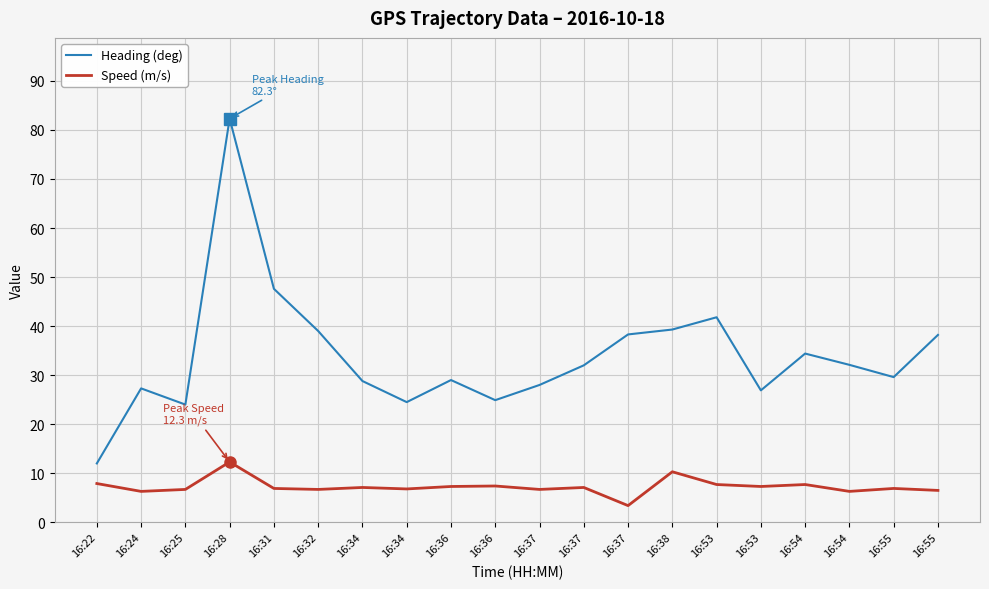

How many lines are shown in the chart?

2